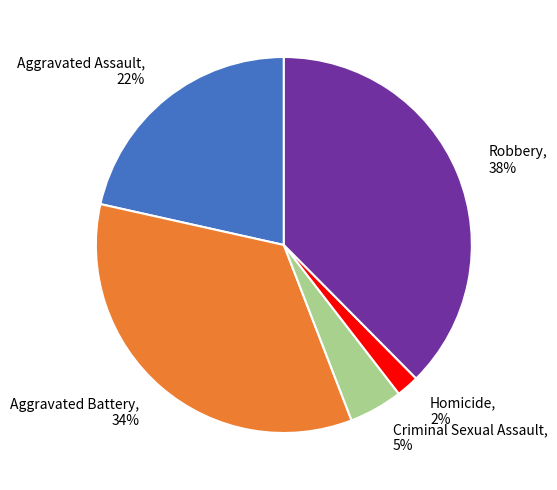

To the nearest percent, what is the difference between the largest and smallest slice percentages?

36%